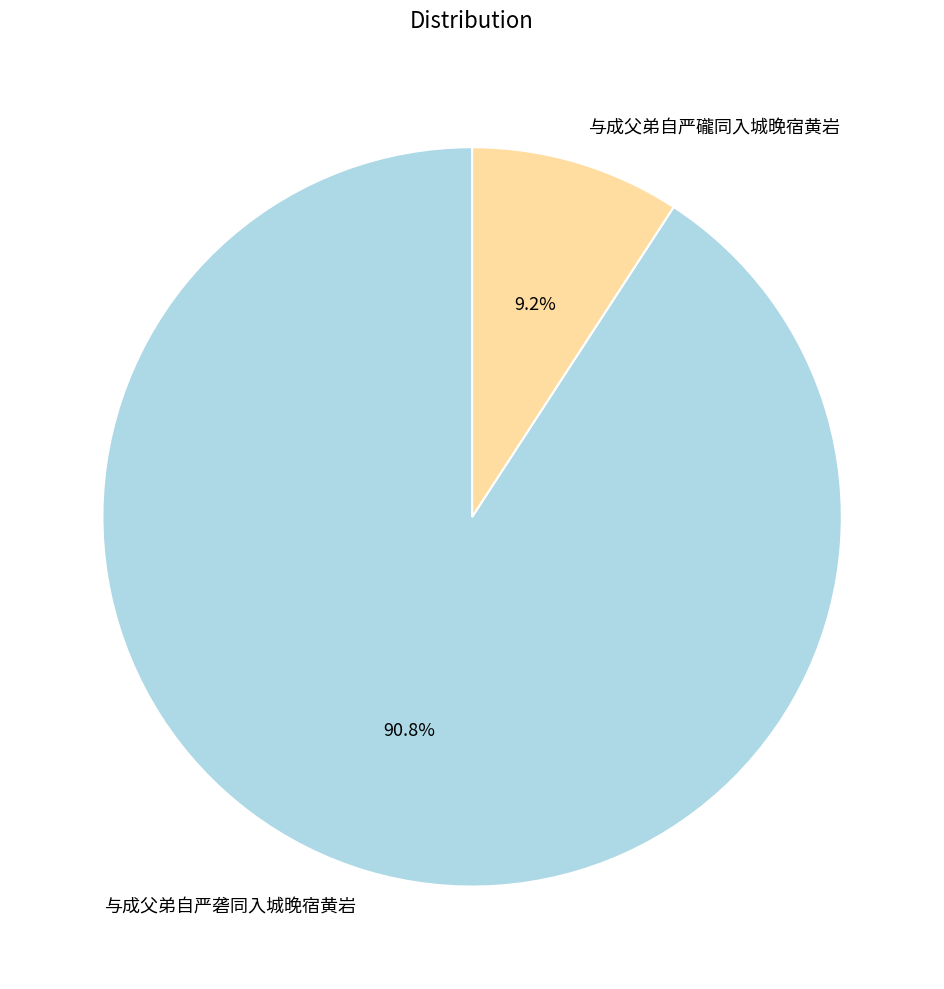

Rank the categories by value from highest to lowest.

与成父弟自严砻同入城晚宿黄岩, 与成父弟自严礲同入城晚宿黄岩